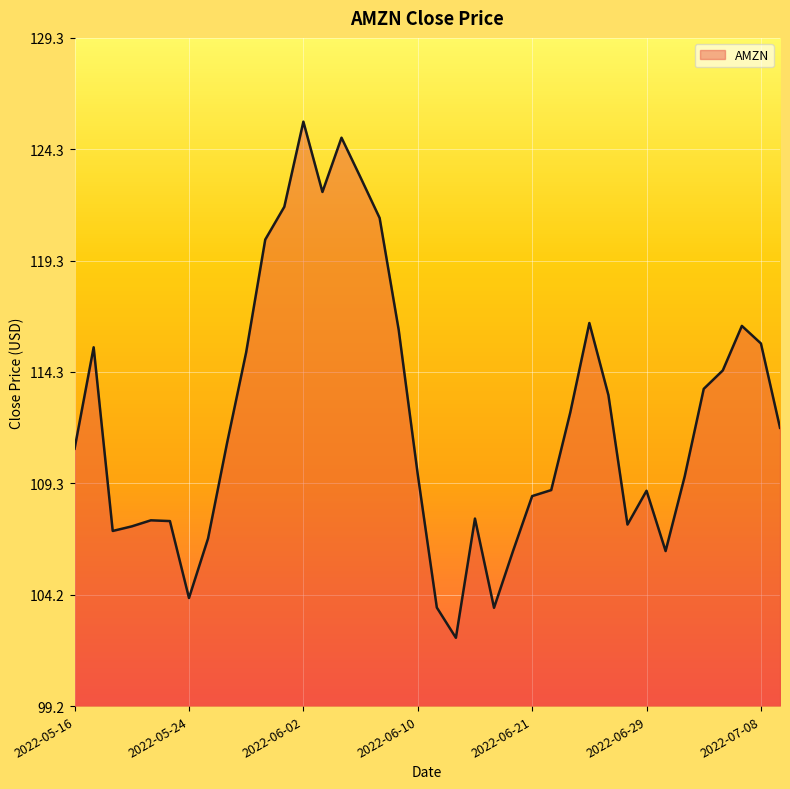

What is the average value?

112.2